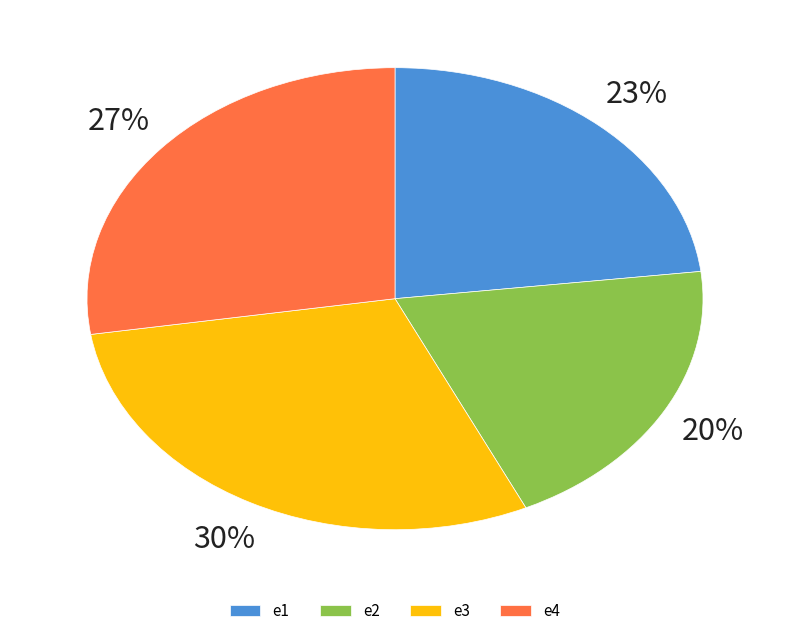

Which slice is the smallest?

e2